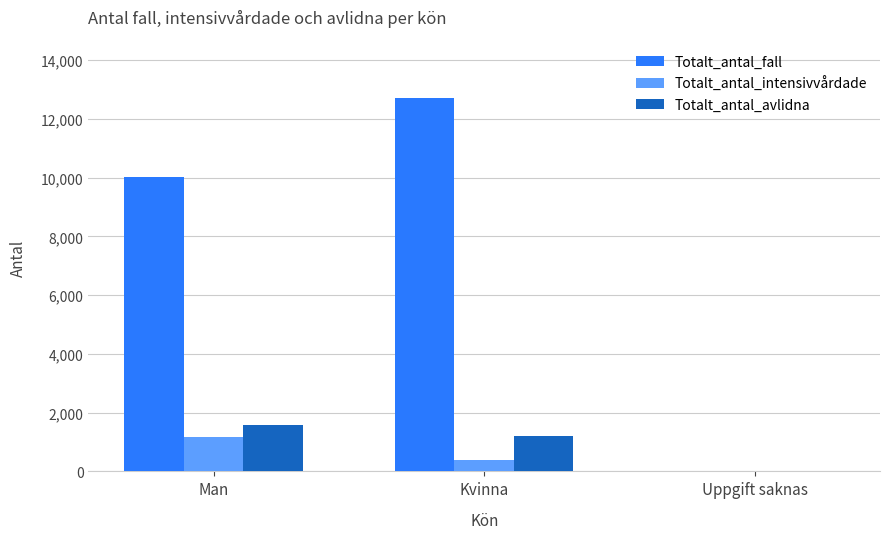

Between Man and Uppgift saknas, which series saw the biggest shift?

Totalt_antal_fall